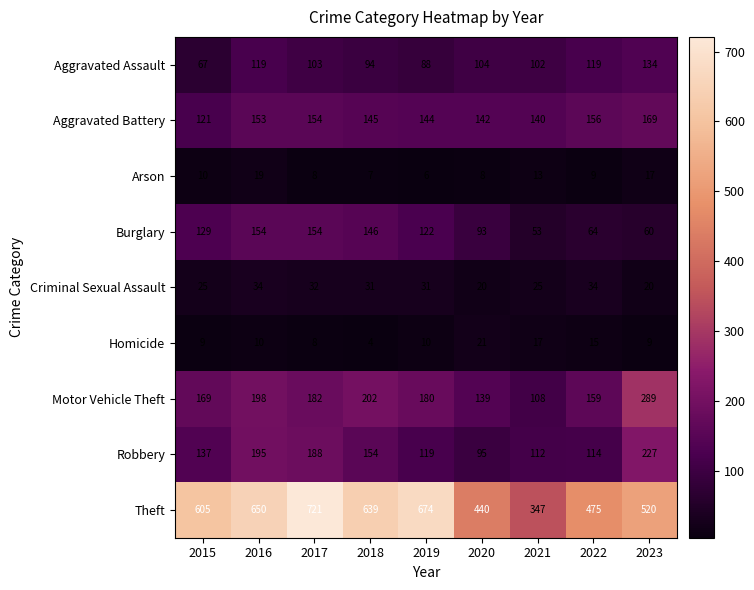

At 2016, list the series in order from smallest to largest.

Homicide, Arson, Criminal Sexual Assault, Aggravated Assault, Aggravated Battery, Burglary, Robbery, Motor Vehicle Theft, Theft